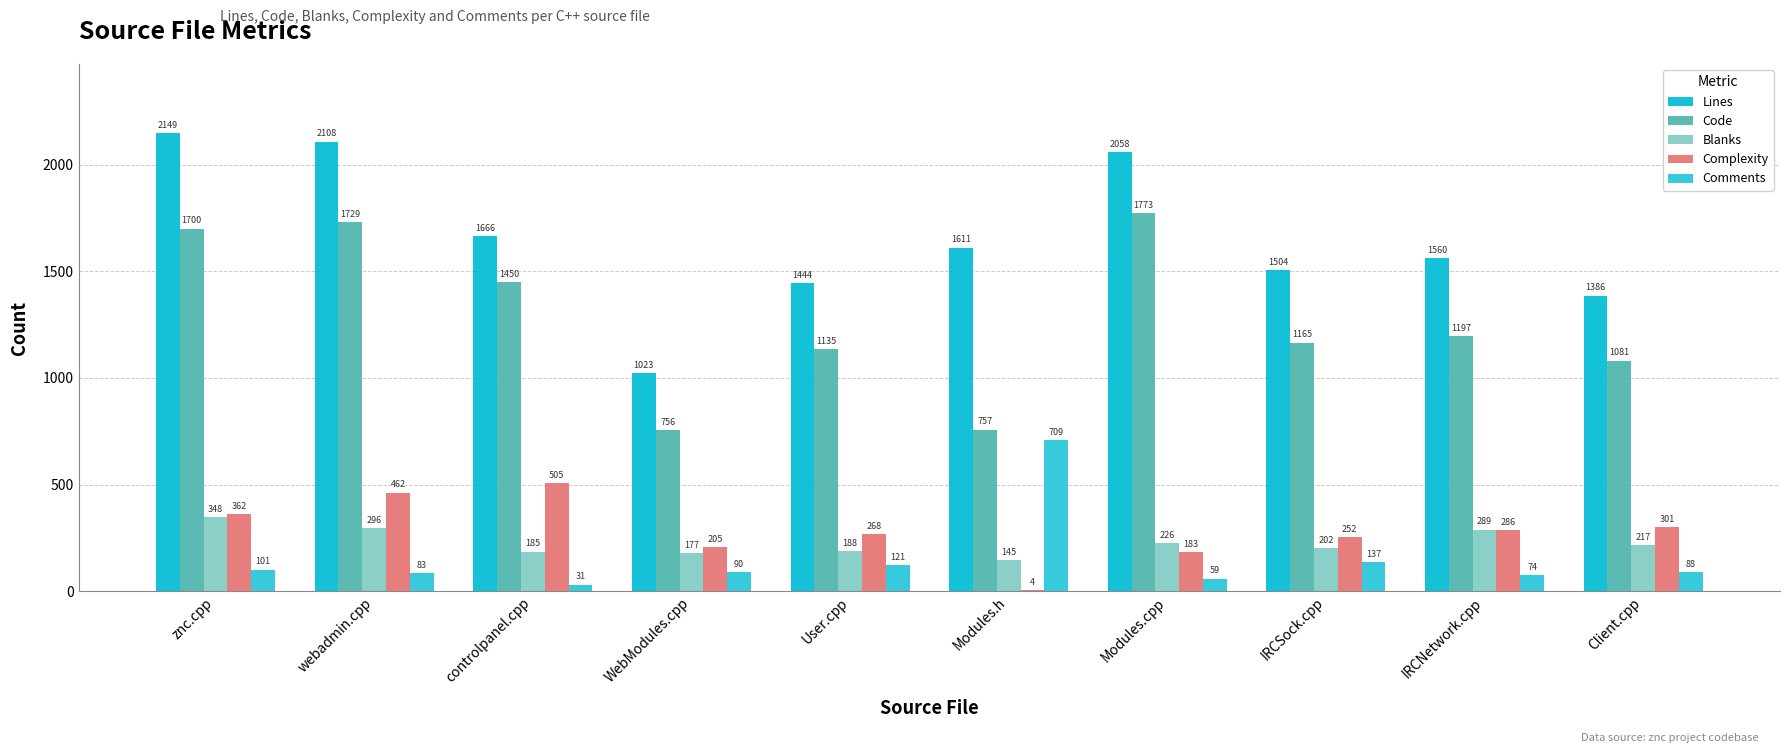

At which label does Lines first exceed 1611?

znc.cpp